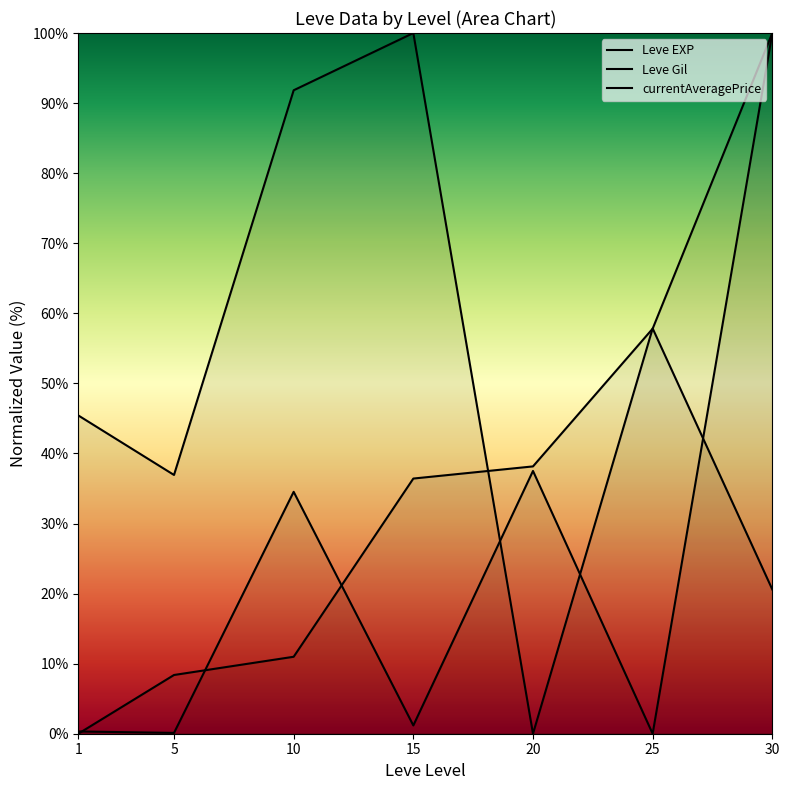

What is the spread (max minus min) of values at 20?

38.2